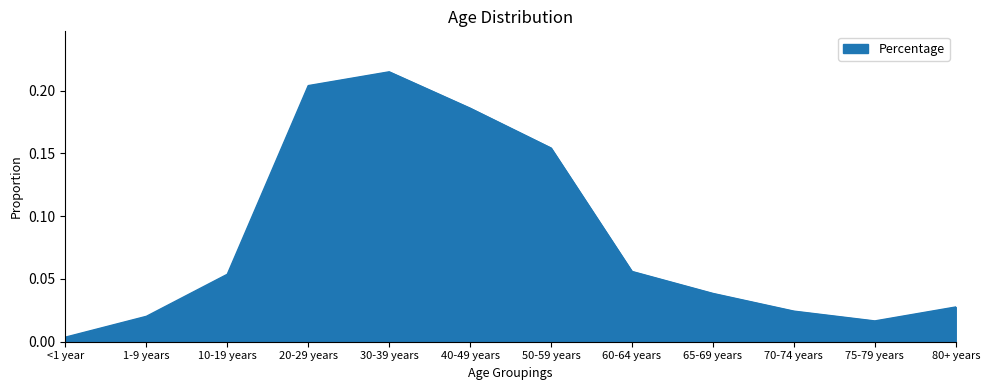

Which category has the highest value across all series?

30-39 years